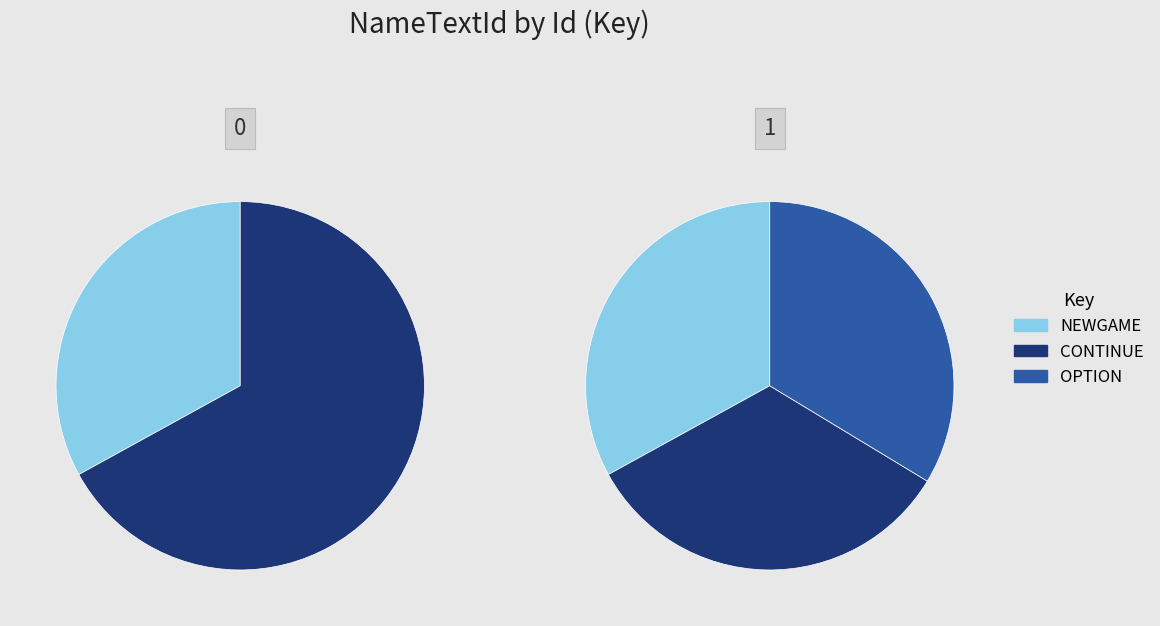

Does any single category account for the majority?

No